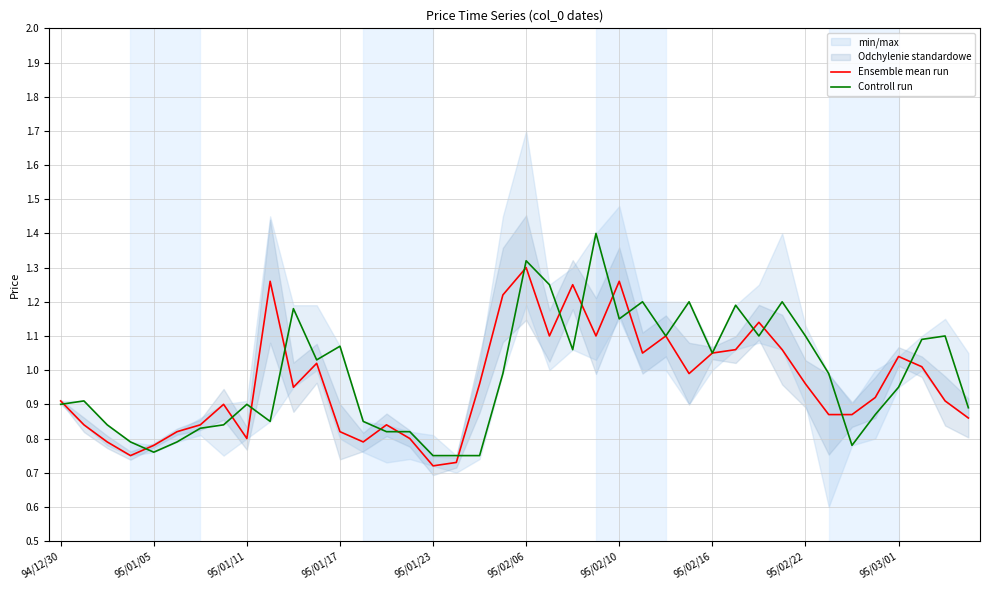

Does the chart display data point markers on the line(s)?

No